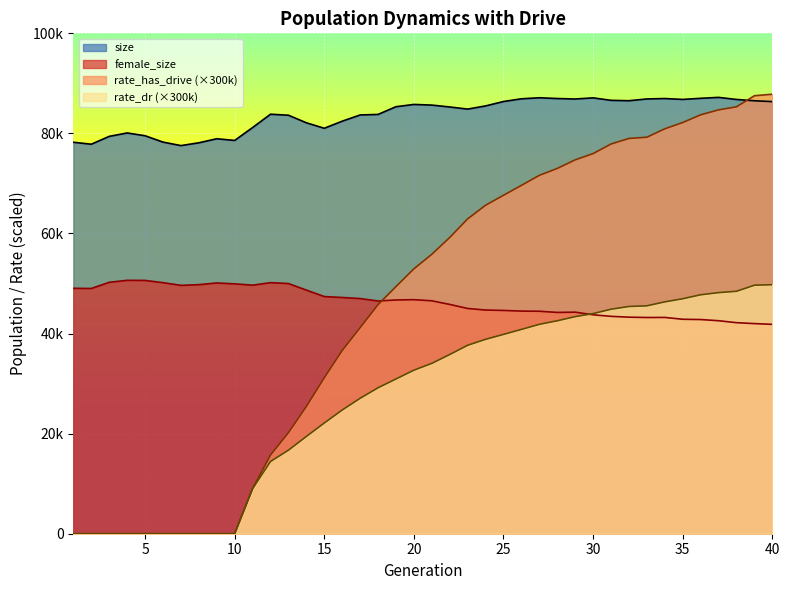

How many intersections are there between female_size and rate_dr?

1